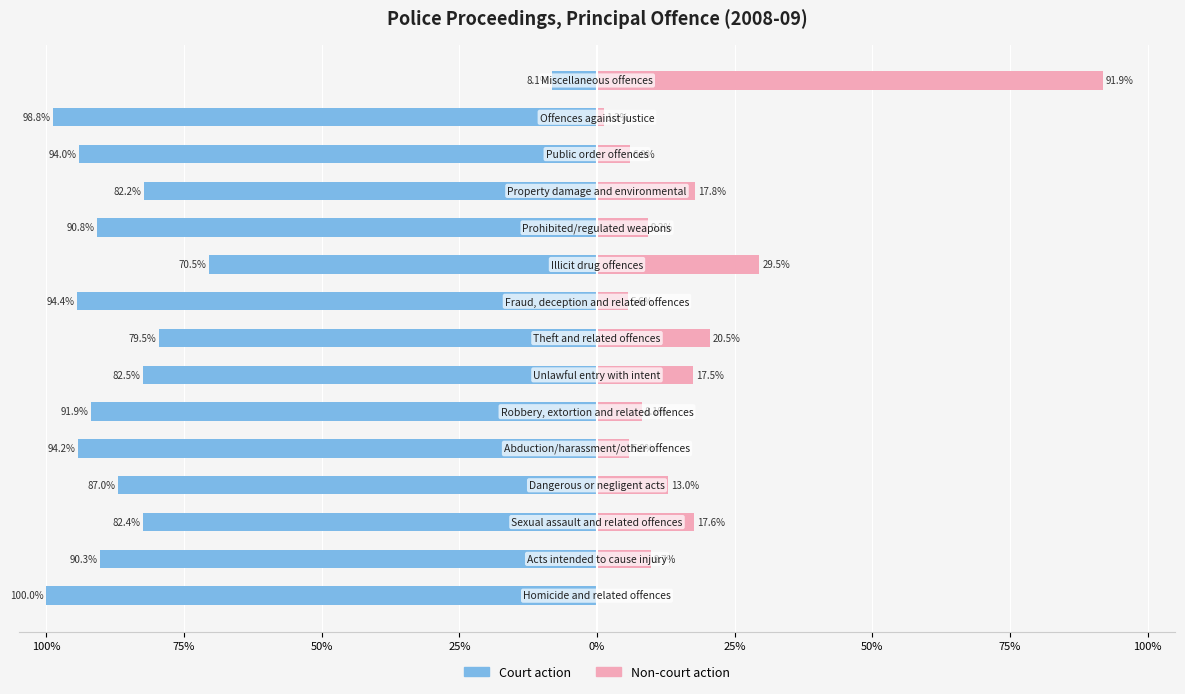

How many values in the Court action series exceed -90?

7